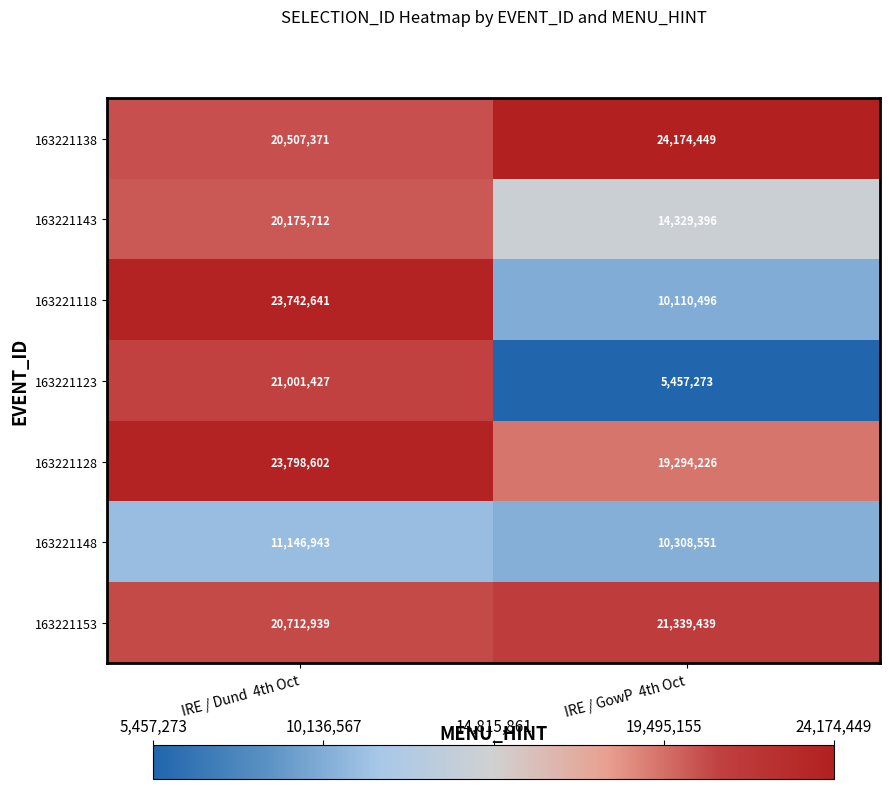

True or false: 163221143 has a value of 20175712 at IRE / Dund  4th Oct.

True